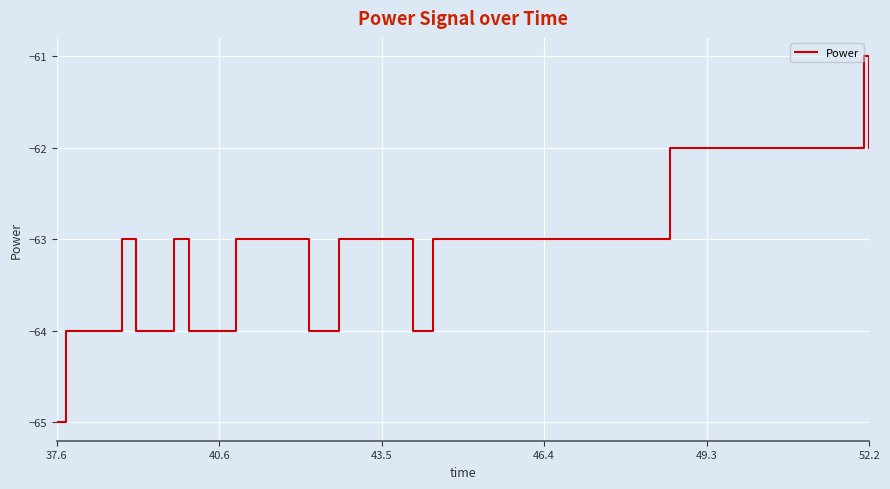

What is the minimum value shown in the chart?

-65